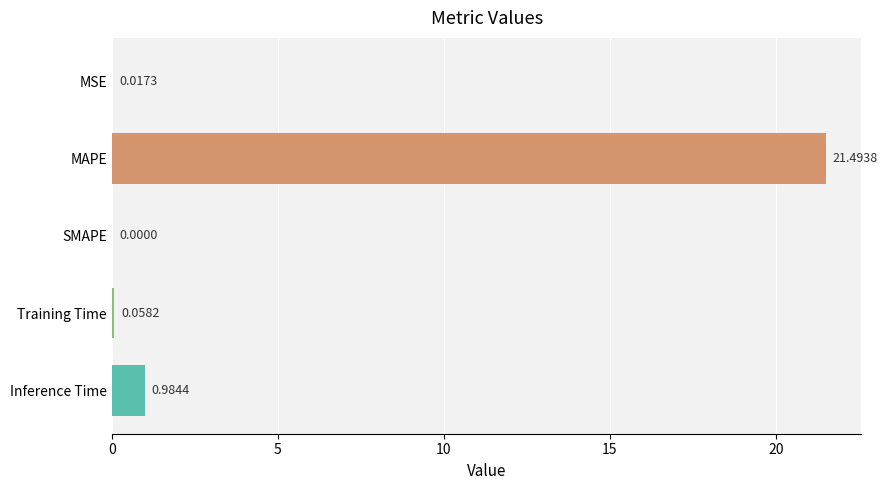

What is the change in value from MSE to Inference Time?

+1.0